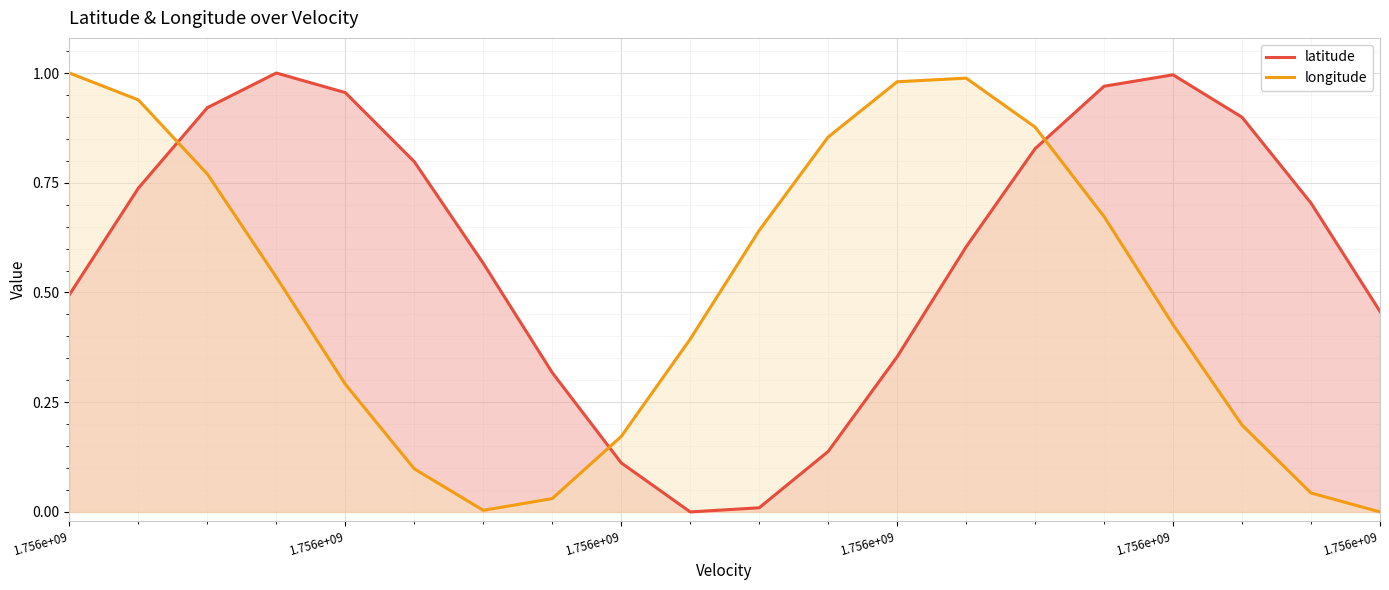

What are all the series names shown in the legend?

latitude, longitude